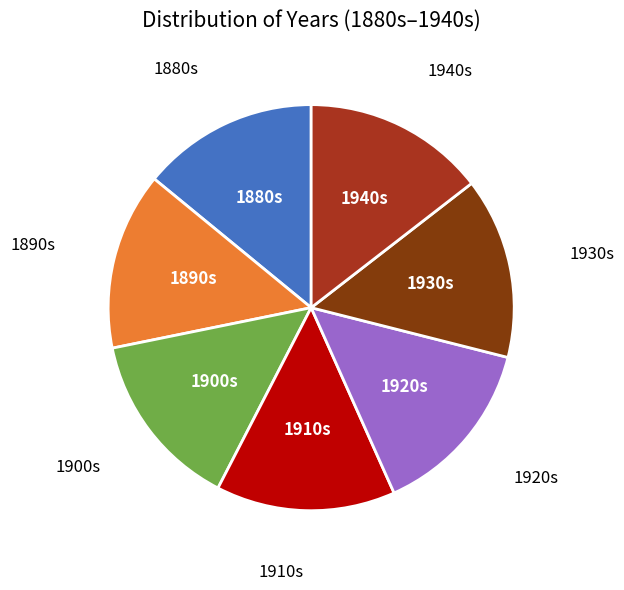

What is the ratio of the value at 1920s to the value at 1890s?

1.0